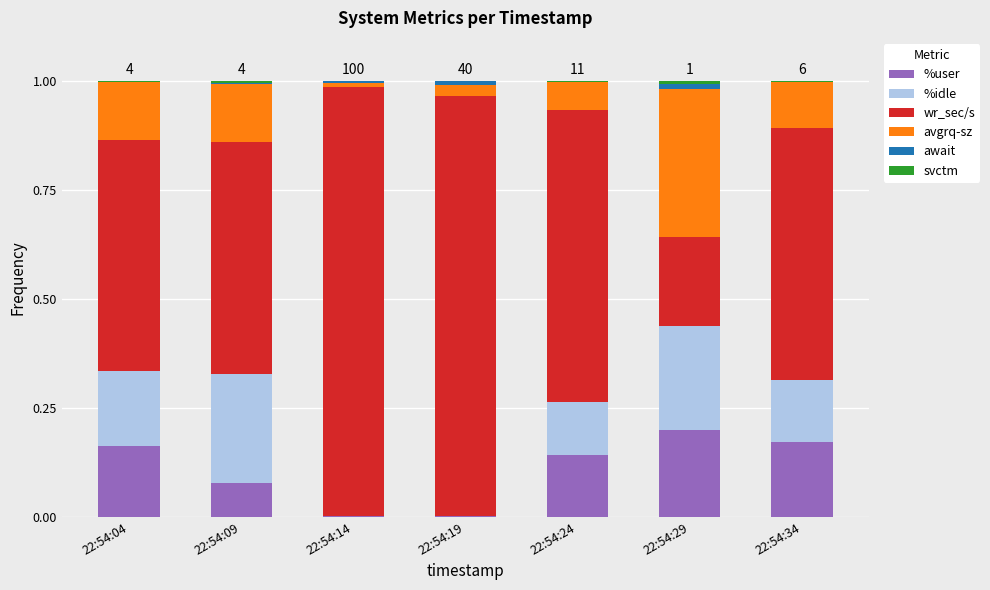

Which category has the highest value in the %user series?

22:54:29